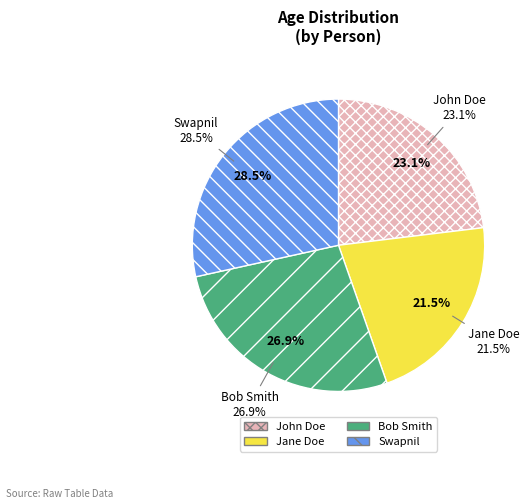

Approximately how many times larger is the value at Bob Smith compared to John Doe?

1.2